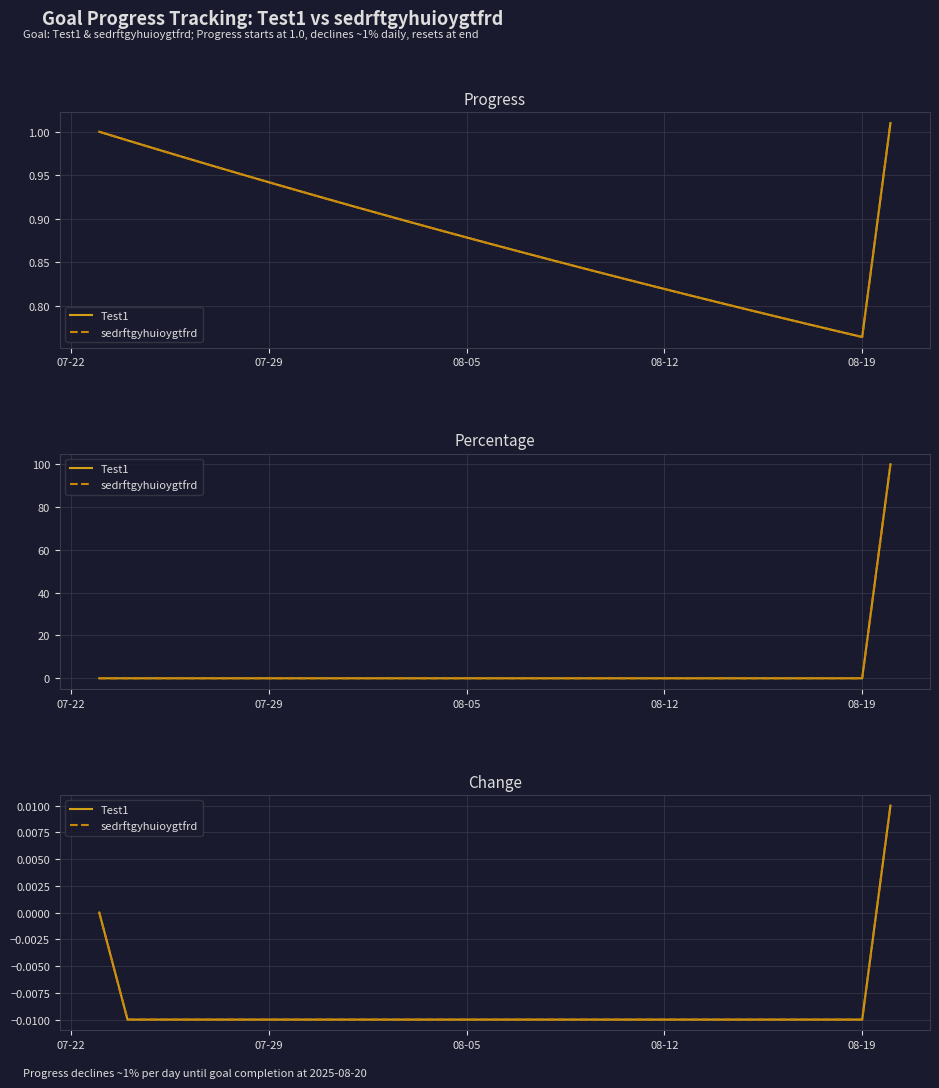

Which series has the largest range (max minus min)?

Test1